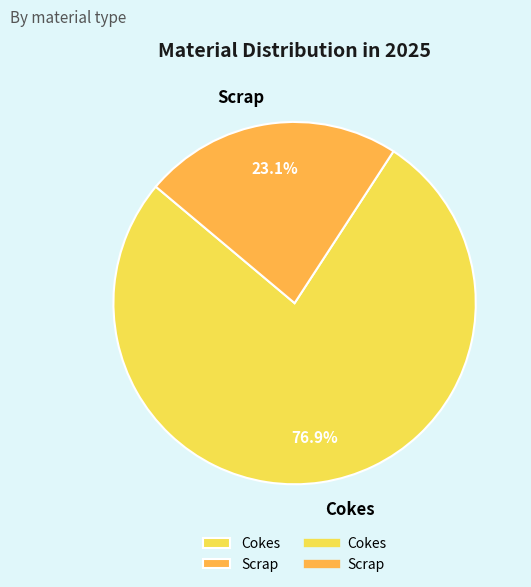

Which slice is the smallest?

Scrap